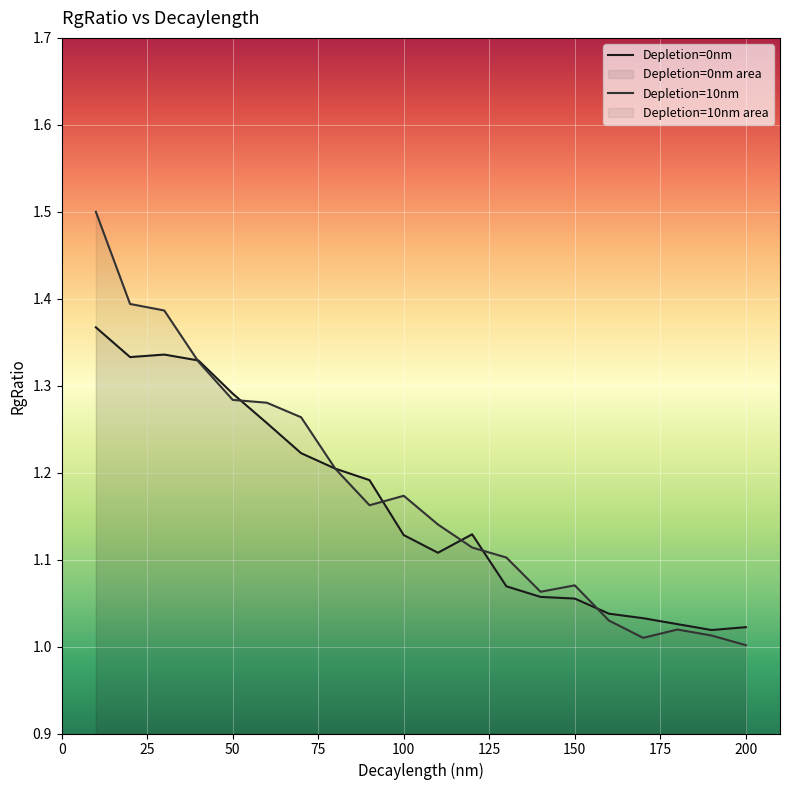

Reading left to right, list all the values displayed in this chart.

Depletion=0nm: 1.4	1.3	1.3	1.3	1.3	1.3	1.2	1.2	1.2	1.1	1.1	1.1	1.1	1.1	1.1	1.0	1.0	1.0	1.0	1.0
Depletion=10nm: 1.5	1.4	1.4	1.3	1.3	1.3	1.3	1.2	1.2	1.2	1.1	1.1	1.1	1.1	1.1	1.0	1.0	1.0	1.0	1.0